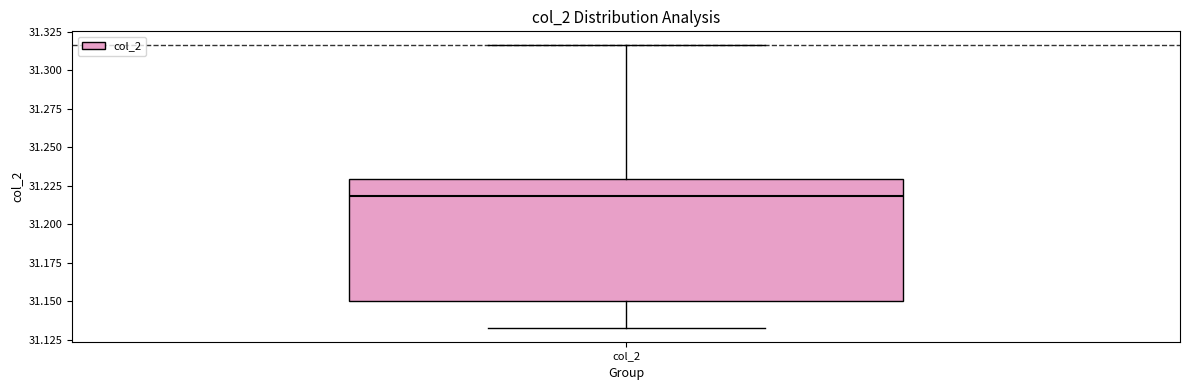

Transcribe this box plot: give where the median line is, the range the box spans, and where the two whiskers end, as read against the y-axis. The values are not printed on the chart, so give them approximately, as read against the axis.

median 31.220, box 31.150 to 31.230, whiskers 31.135 to 31.315